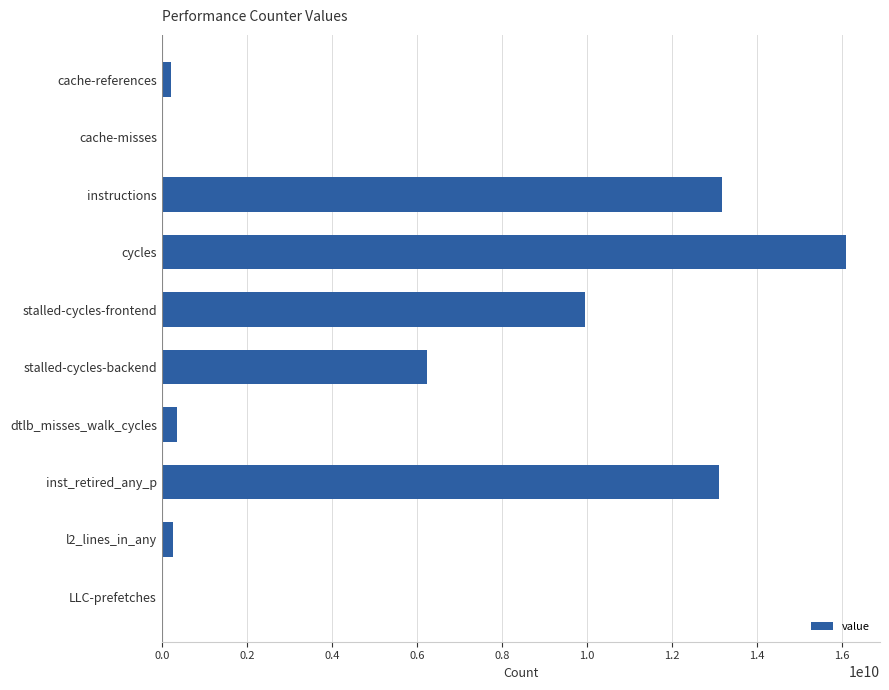

What is the maximum value shown in the chart?

16083165802